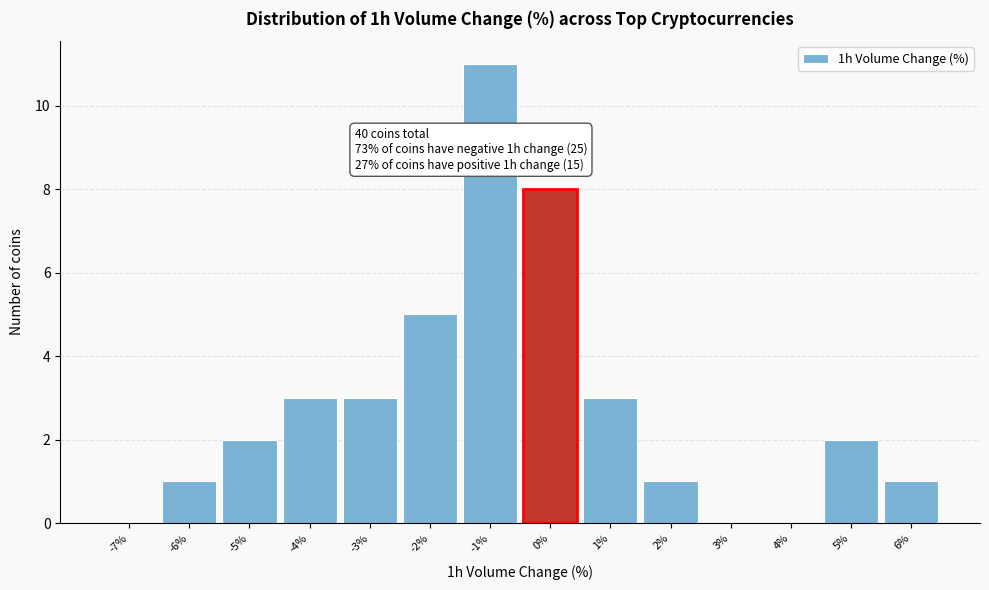

Reading right to left, what are all the values shown in this chart?

6%=1	5%=2	4%=0	3%=0	2%=1	1%=3	0%=8	-1%=11	-2%=5	-3%=3	-4%=3	-5%=2	-6%=1	-7%=0